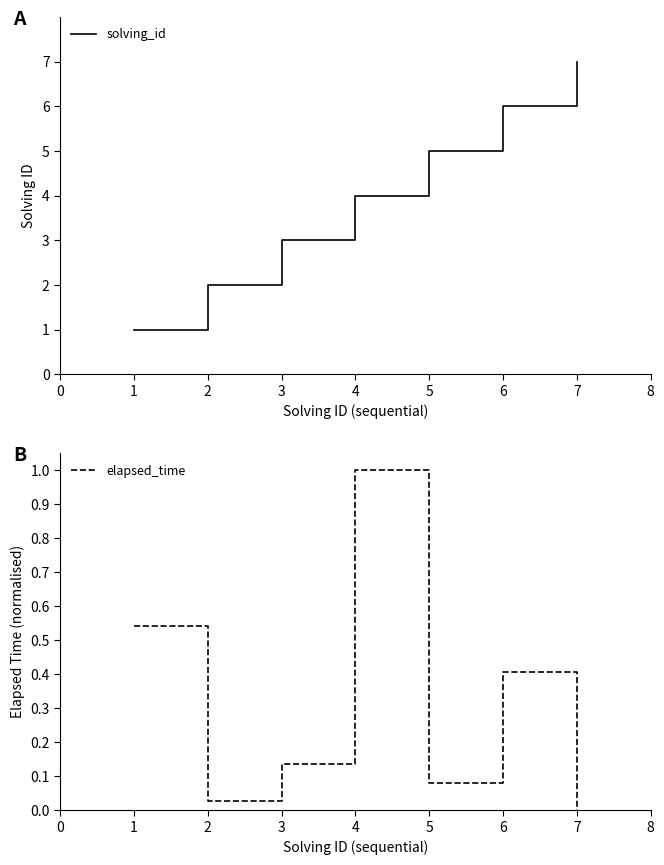

How many lines are shown in the chart?

2